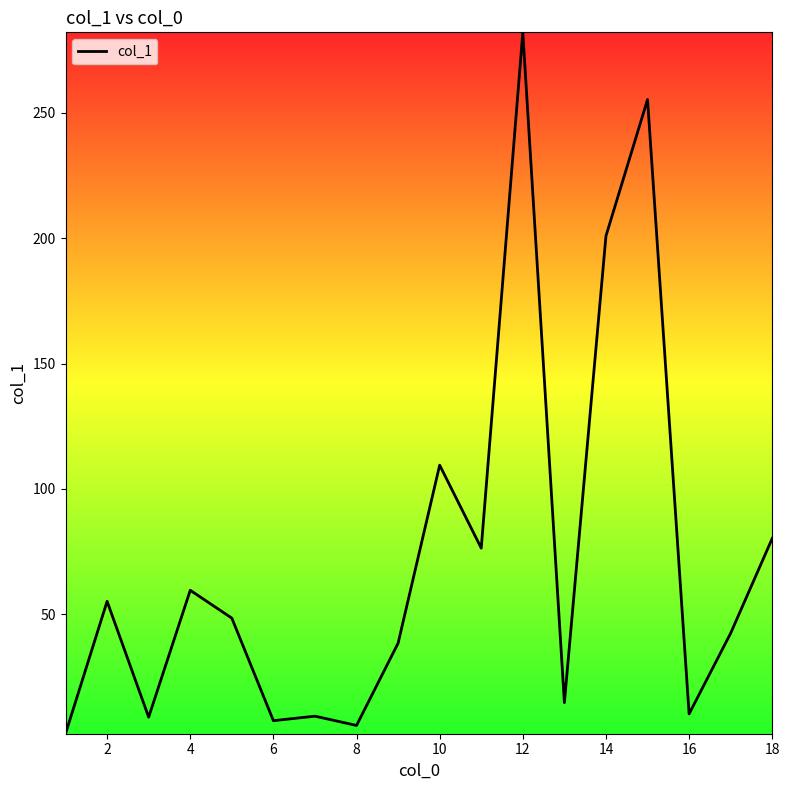

What is the greatest value displayed?

282.1